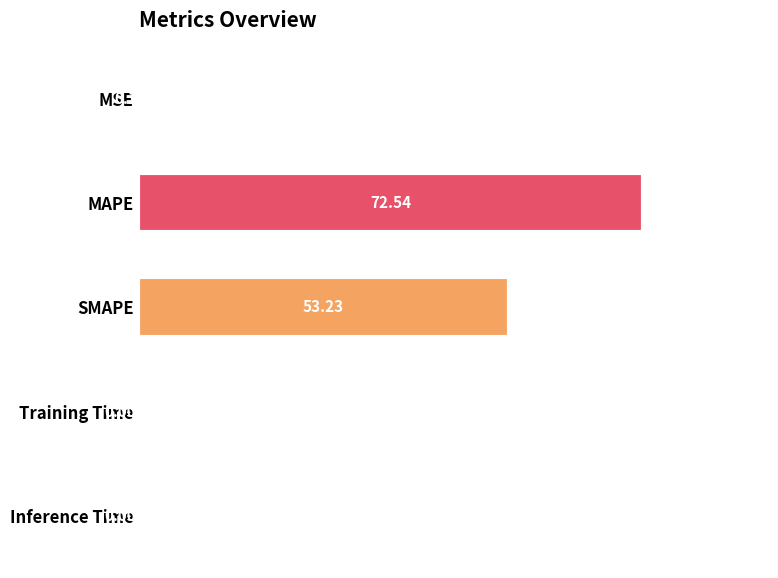

Are the bars horizontal?

Yes